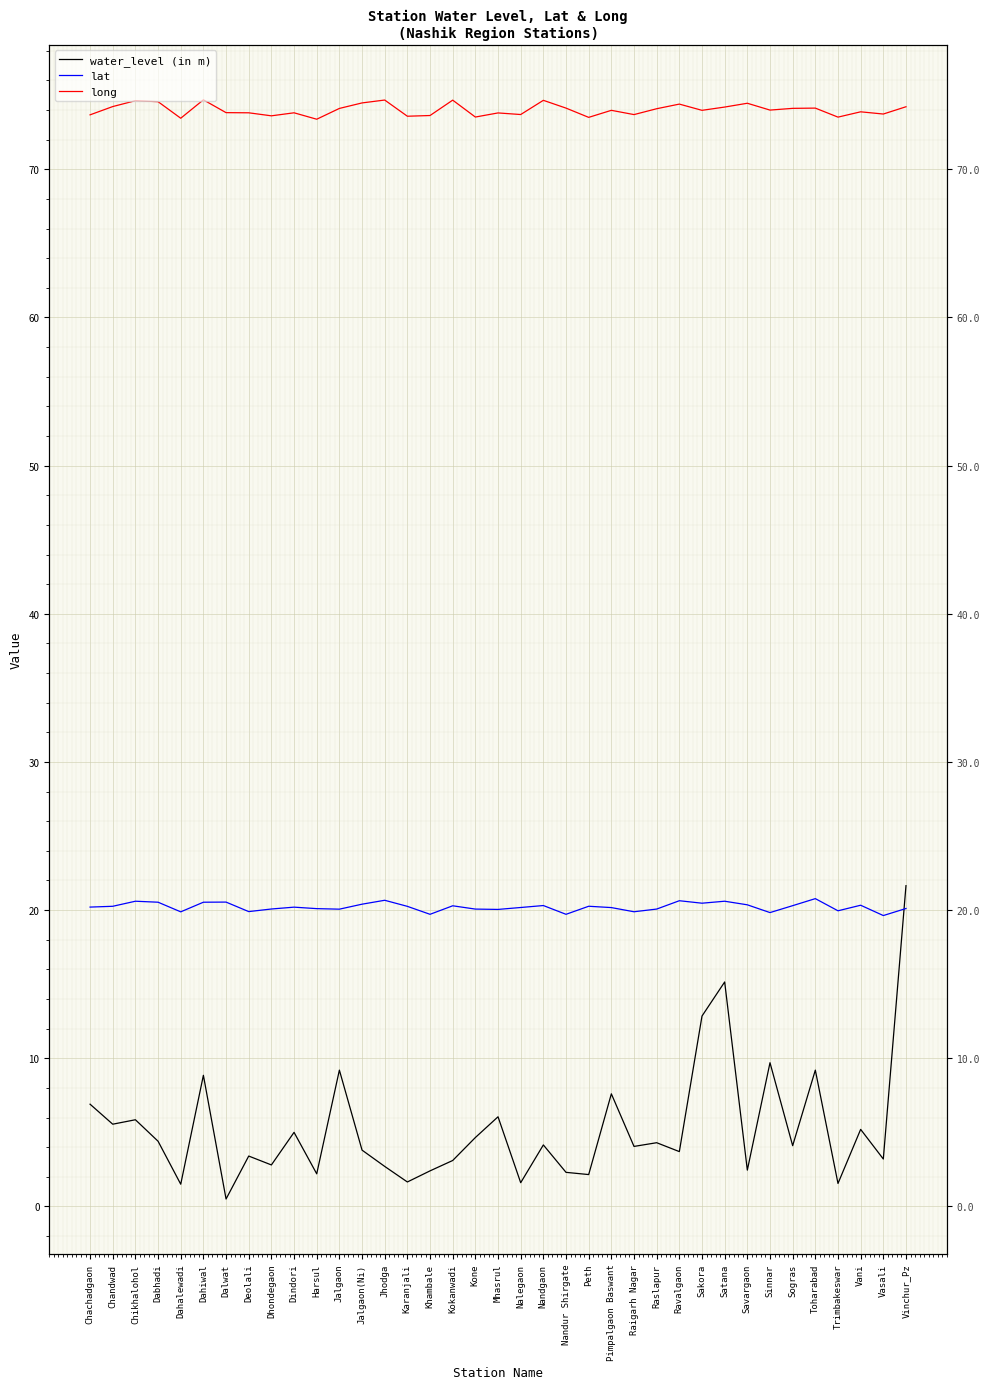

Reading left to right, what are all the values shown in this chart?

water_level (in m): Chachadgaon=6.9	Chandwad=5.5	Chikhalohol=5.8	Dabhadi=4.4	Dahalewadi=1.5	Dahiwal=8.8	Dalwat=0.5	Deolali=3.4	Dhondegaon=2.8	Dindori=5.0	Harsul=2.2	Jalgaon=9.2	Jalgaon(Ni)=3.8	Jhodga=2.7	Karanjali=1.6	Khambale=2.4	Kokanwadi=3.1	Kone=4.7	Mhasrul=6.0	Nalegaon=1.6	Nandgaon=4.2	Nandur Shirgate=2.3	Peth=2.1	Pimpalgaon Baswant=7.6	Raigarh Nagar=4.0	Raslapur=4.3	Ravalgaon=3.7	Sakora=12.8	Satana=15.2	Savargaon=2.5	Sinnar=9.7	Sogras=4.1	Toharabad=9.2	Trimbakeswar=1.6	Vani=5.2	Vasali=3.2	Vinchur_Pz=21.6
lat: Chachadgaon=20.2	Chandwad=20.3	Chikhalohol=20.6	Dabhadi=20.5	Dahalewadi=19.9	Dahiwal=20.5	Dalwat=20.5	Deolali=19.9	Dhondegaon=20.1	Dindori=20.2	Harsul=20.1	Jalgaon=20.1	Jalgaon(Ni)=20.4	Jhodga=20.7	Karanjali=20.3	Khambale=19.7	Kokanwadi=20.3	Kone=20.1	Mhasrul=20.0	Nalegaon=20.2	Nandgaon=20.3	Nandur Shirgate=19.7	Peth=20.3	Pimpalgaon Baswant=20.2	Raigarh Nagar=19.9	Raslapur=20.1	Ravalgaon=20.6	Sakora=20.5	Satana=20.6	Savargaon=20.4	Sinnar=19.8	Sogras=20.3	Toharabad=20.8	Trimbakeswar=20.0	Vani=20.3	Vasali=19.6	Vinchur_Pz=20.1
long: Chachadgaon=73.7	Chandwad=74.2	Chikhalohol=74.6	Dabhadi=74.6	Dahalewadi=73.5	Dahiwal=74.7	Dalwat=73.8	Deolali=73.8	Dhondegaon=73.6	Dindori=73.8	Harsul=73.4	Jalgaon=74.1	Jalgaon(Ni)=74.5	Jhodga=74.7	Karanjali=73.6	Khambale=73.6	Kokanwadi=74.7	Kone=73.5	Mhasrul=73.8	Nalegaon=73.7	Nandgaon=74.7	Nandur Shirgate=74.1	Peth=73.5	Pimpalgaon Baswant=74.0	Raigarh Nagar=73.7	Raslapur=74.1	Ravalgaon=74.4	Sakora=74.0	Satana=74.2	Savargaon=74.5	Sinnar=74.0	Sogras=74.1	Toharabad=74.1	Trimbakeswar=73.5	Vani=73.9	Vasali=73.7	Vinchur_Pz=74.2